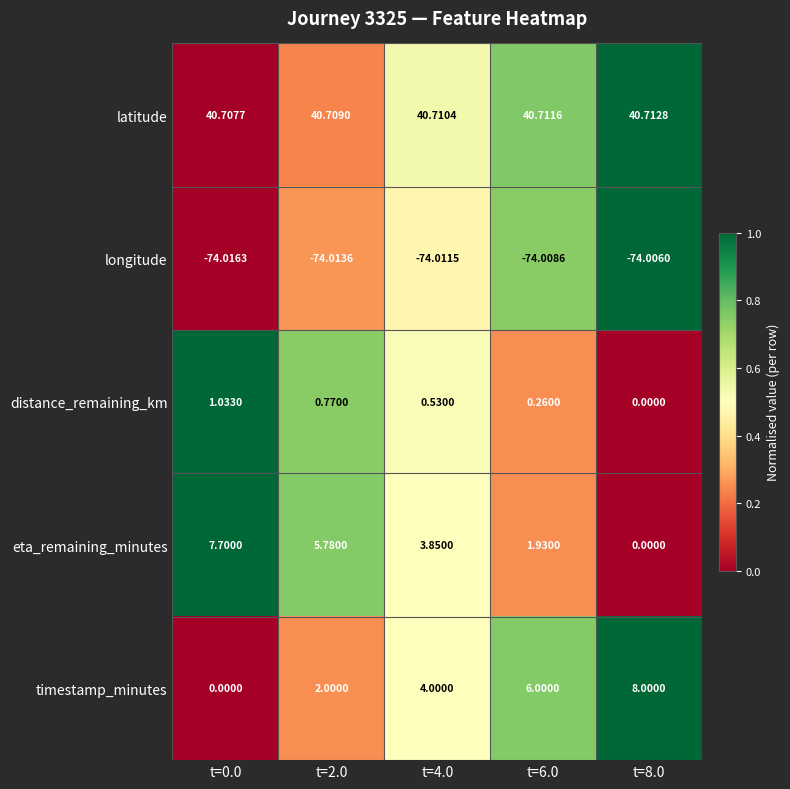

Rank the series at t=4.0 from highest to lowest value.

latitude, timestamp_minutes, eta_remaining_minutes, distance_remaining_km, longitude